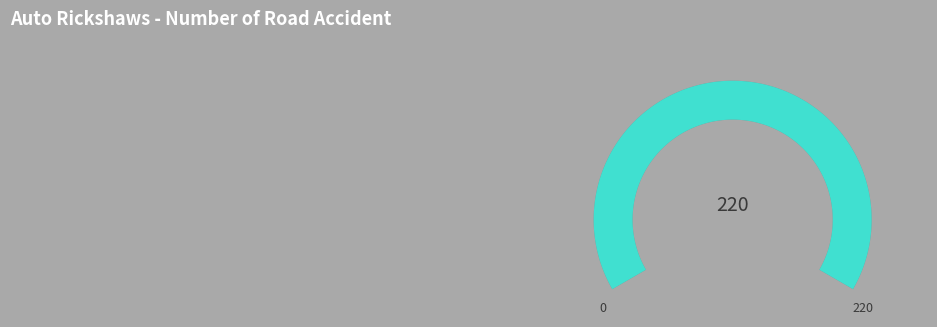

Which has a higher value, 55 or 54?

55